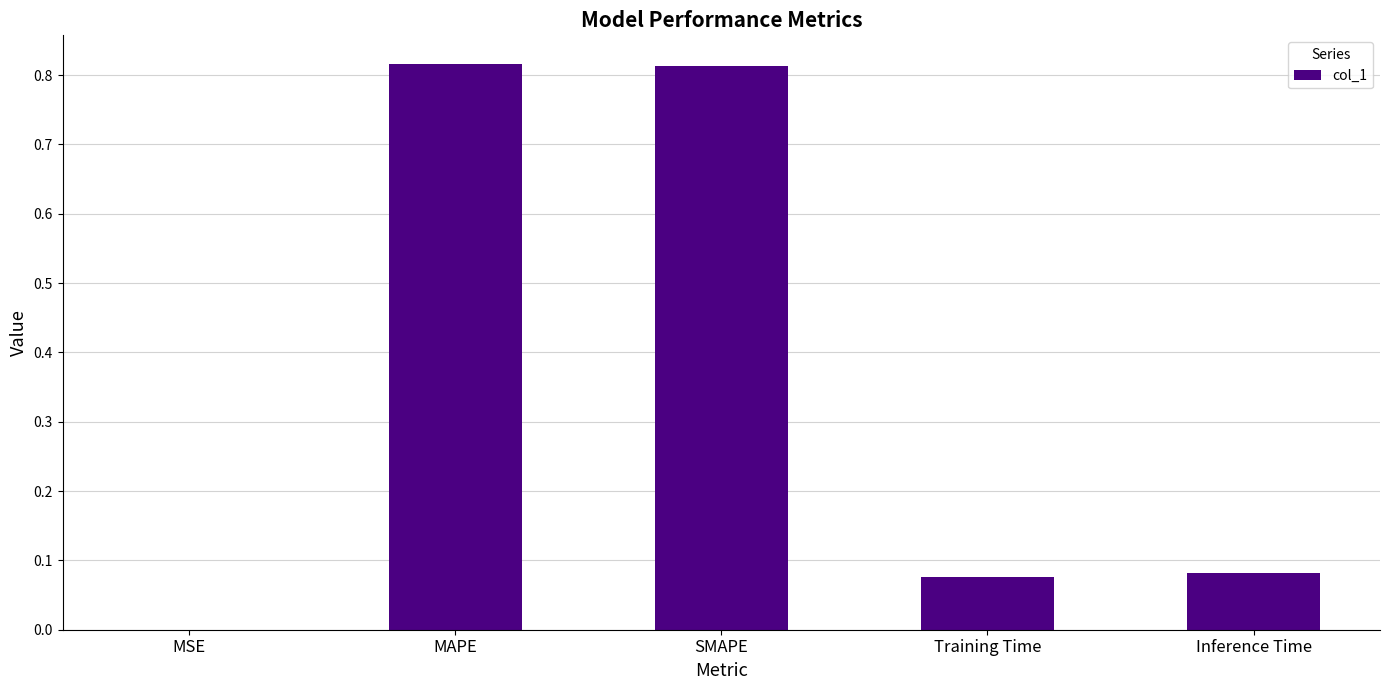

The value at SMAPE is 0.3. True or false?

False